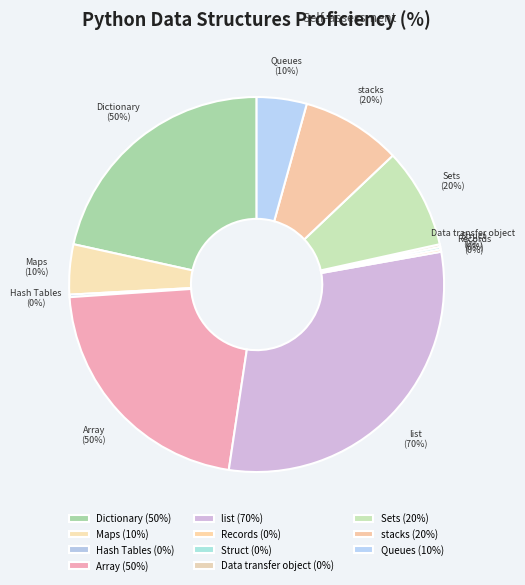

To the nearest percent, what is the combined percentage of Hash Tables and Sets?

9%